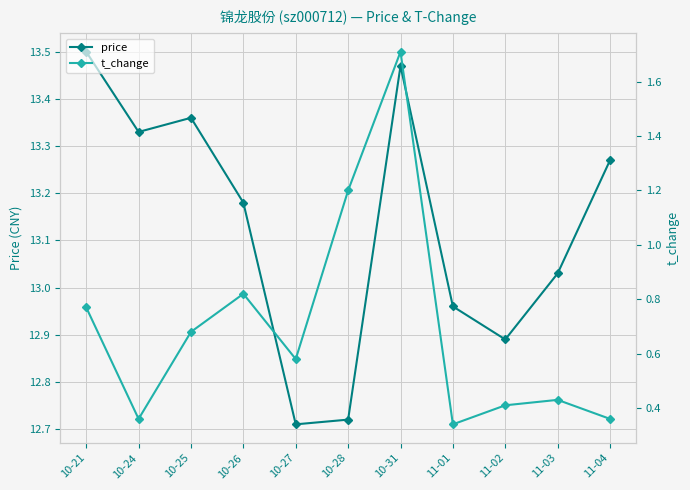

Read the t_change value at 11-03.

0.4